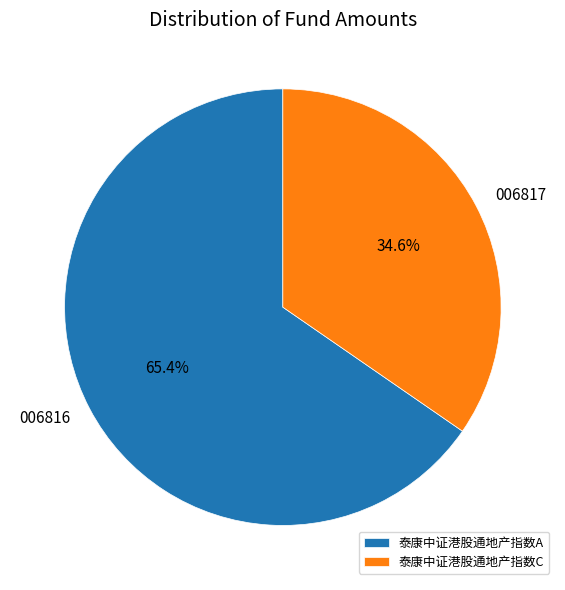

Count the number of slices in the pie.

2